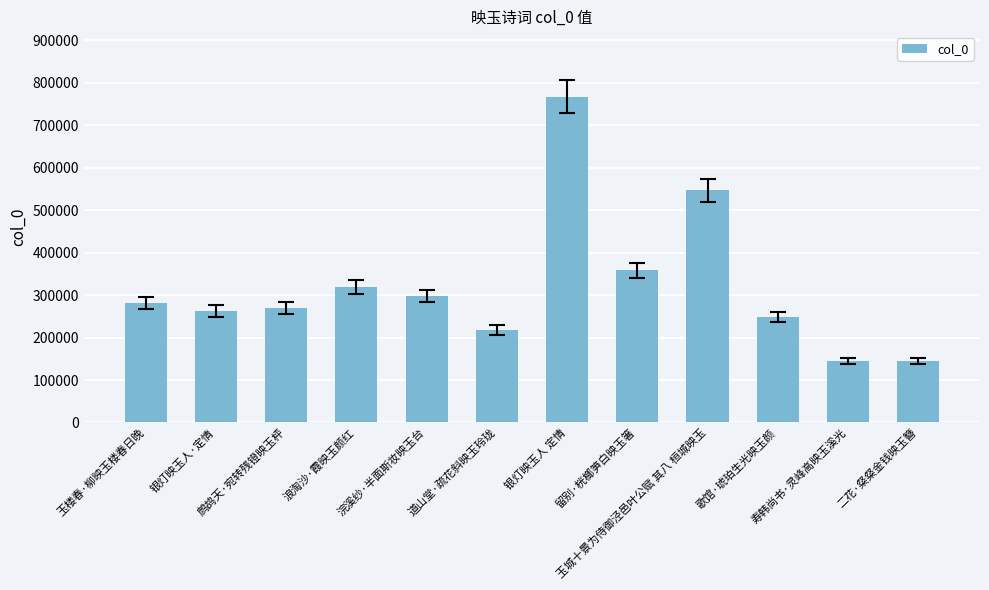

True or false: the data shows 1336288 at 银灯映玉人 定情.

False